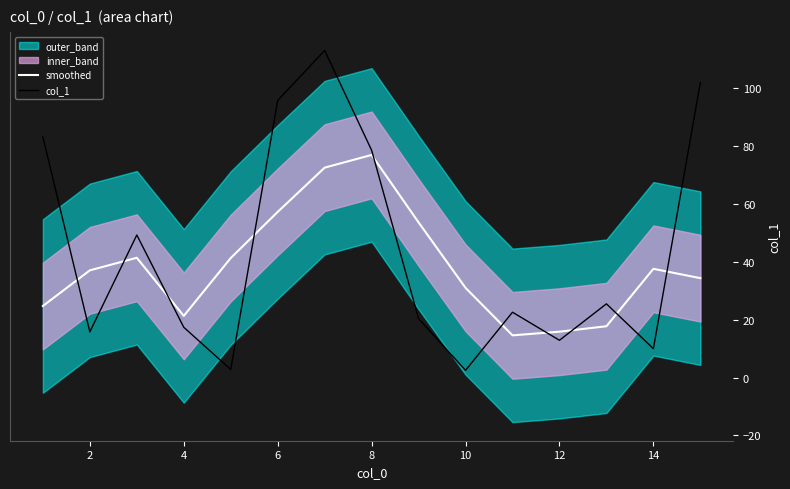

After their last crossing, which series has the higher values: col_1 or smoothed?

col_1